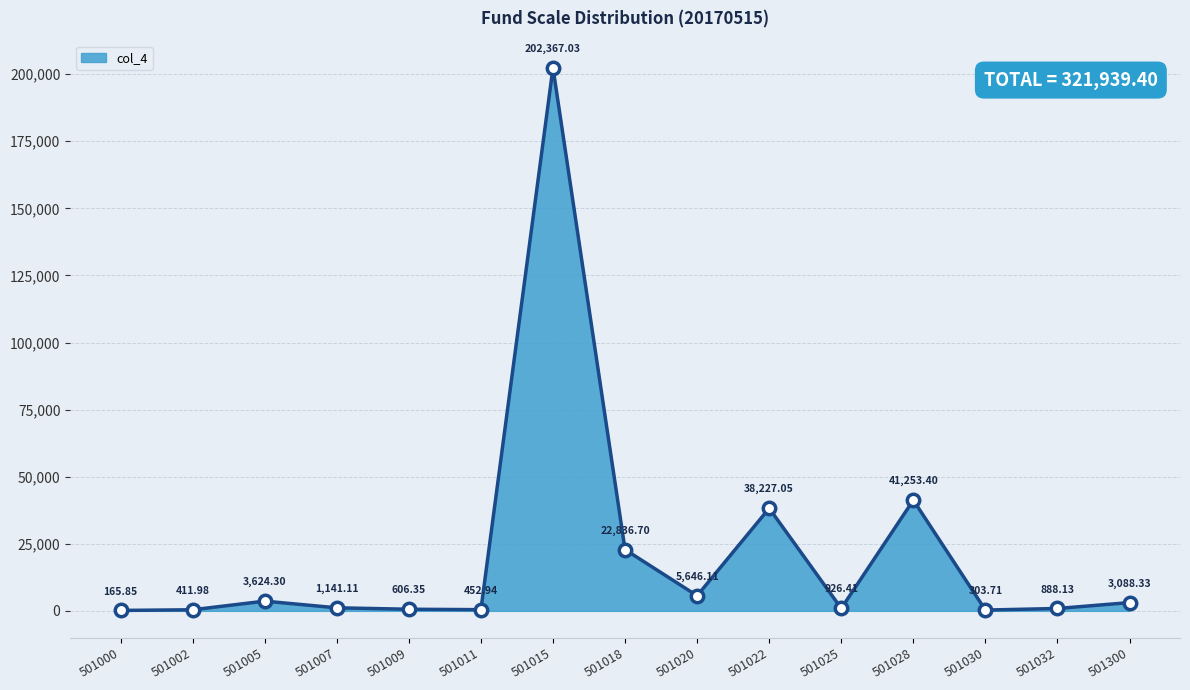

Between 501025 and 501007, which is larger?

501007